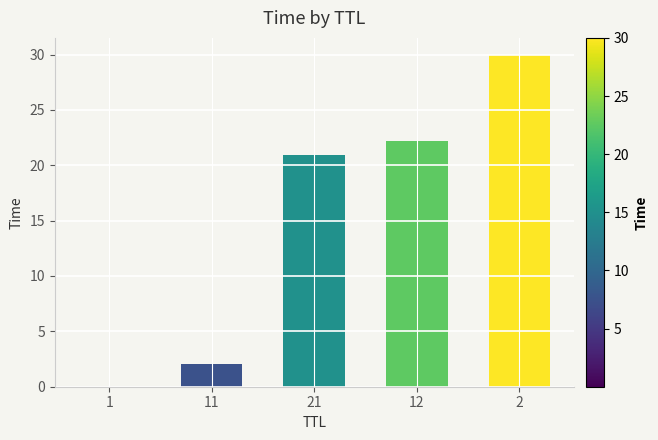

What is the change in value from 1 to 11?

+2.1